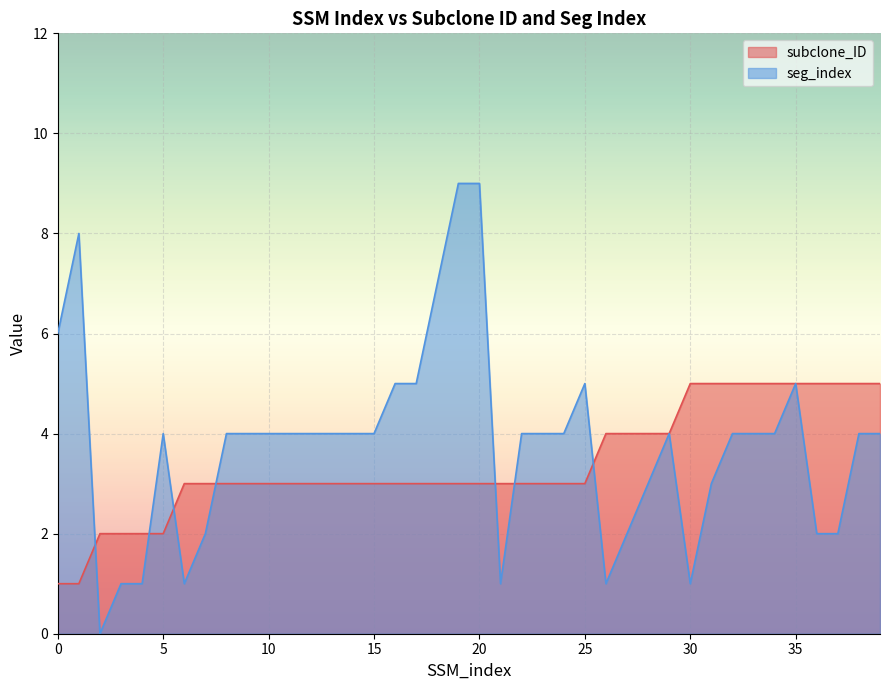

Reading left to right, transcribe all the data shown in this chart.

subclone_ID: 1	1	2	2	2	2	3	3	3	3	3	3	3	3	3	3	3	3	3	3	3	3	3	3	3	3	4	4	4	4	5	5	5	5	5	5	5	5	5	5
seg_index: 6	8	0	1	1	4	1	2	4	4	4	4	4	4	4	4	5	5	7	9	9	1	4	4	4	5	1	2	3	4	1	3	4	4	4	5	2	2	4	4